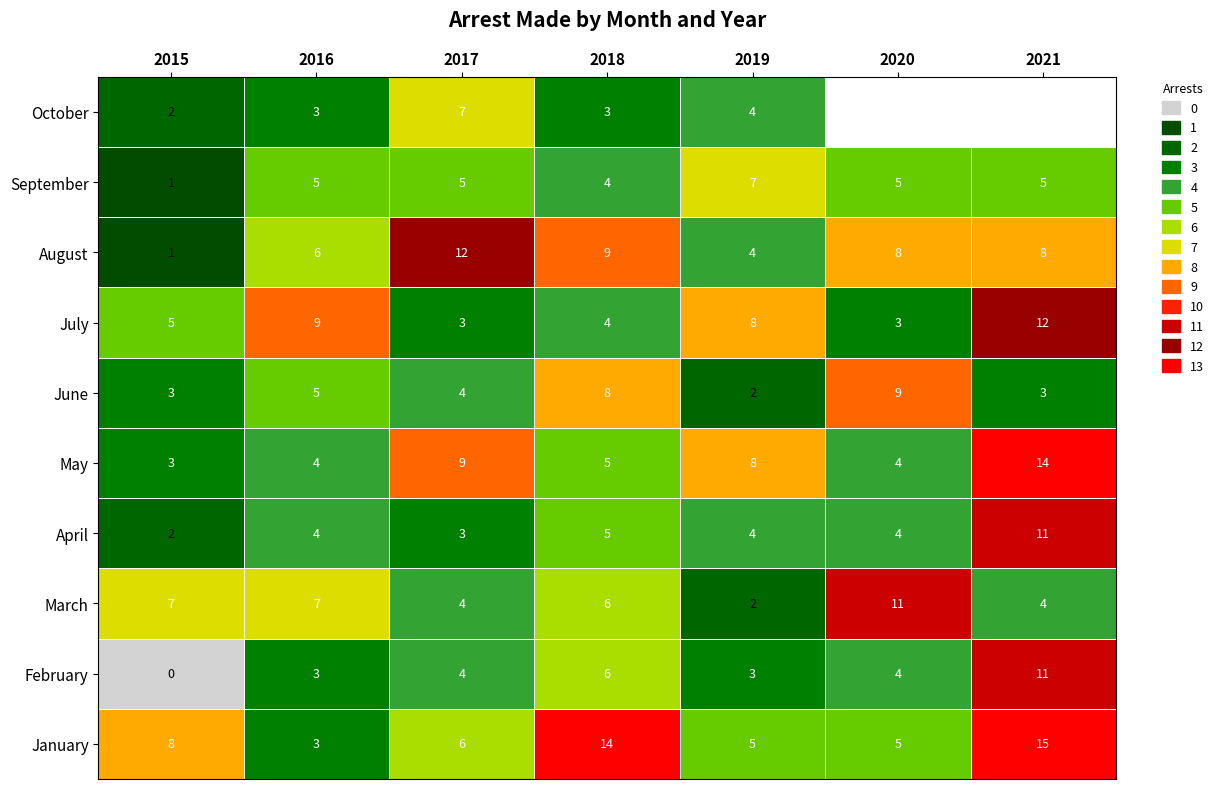

At which label is April closest to 6?

2018